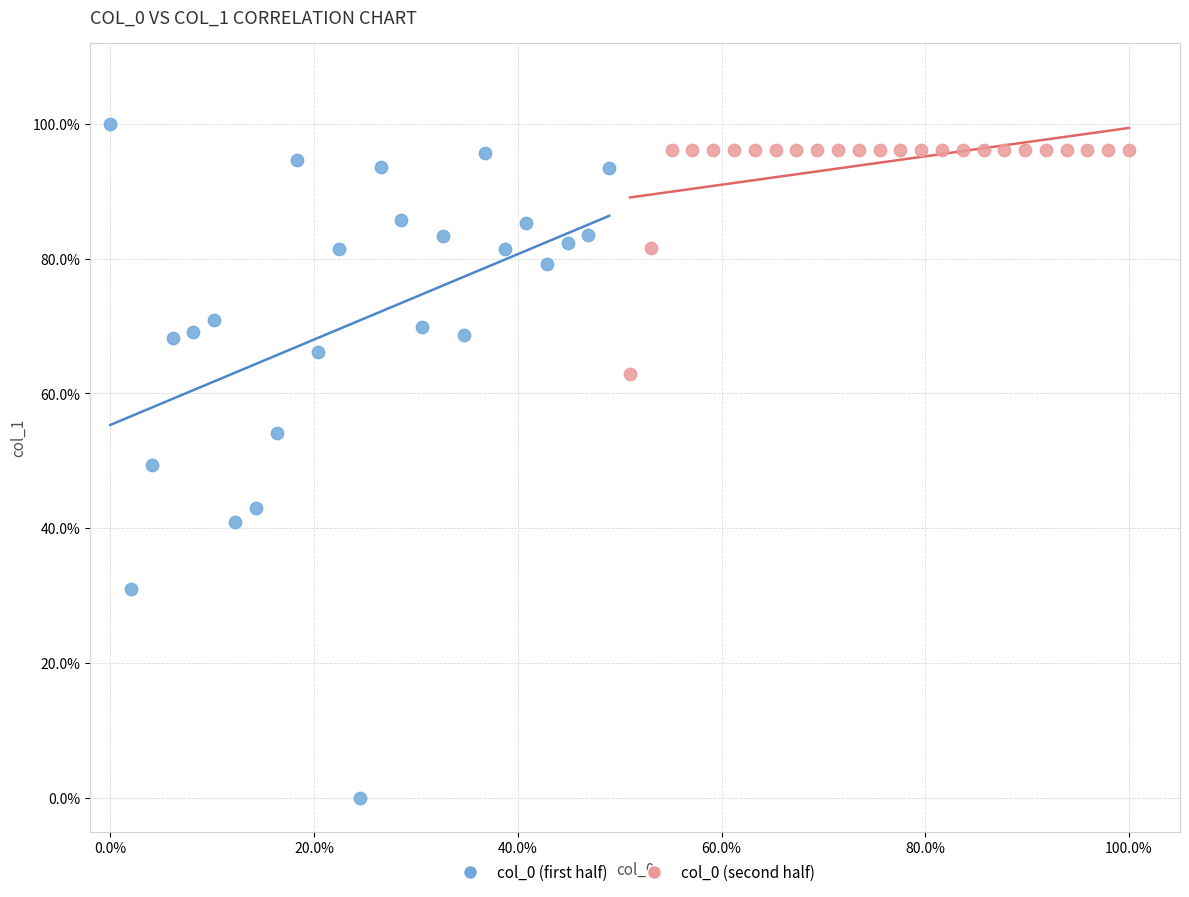

What are all the series names shown in the legend?

col_0 (first half), col_0 (second half)